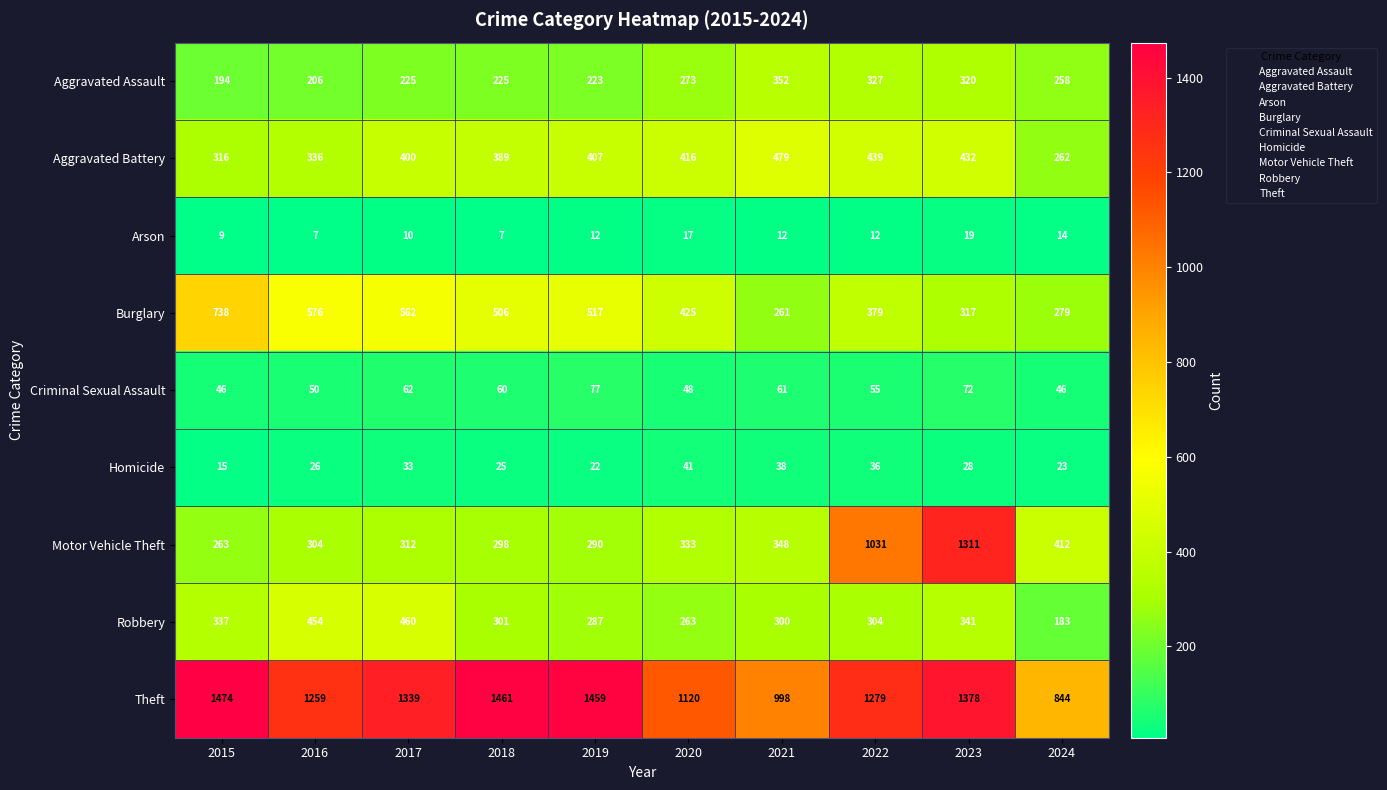

What is the approximate value of Aggravated Battery at 2016, to the nearest 10?

340